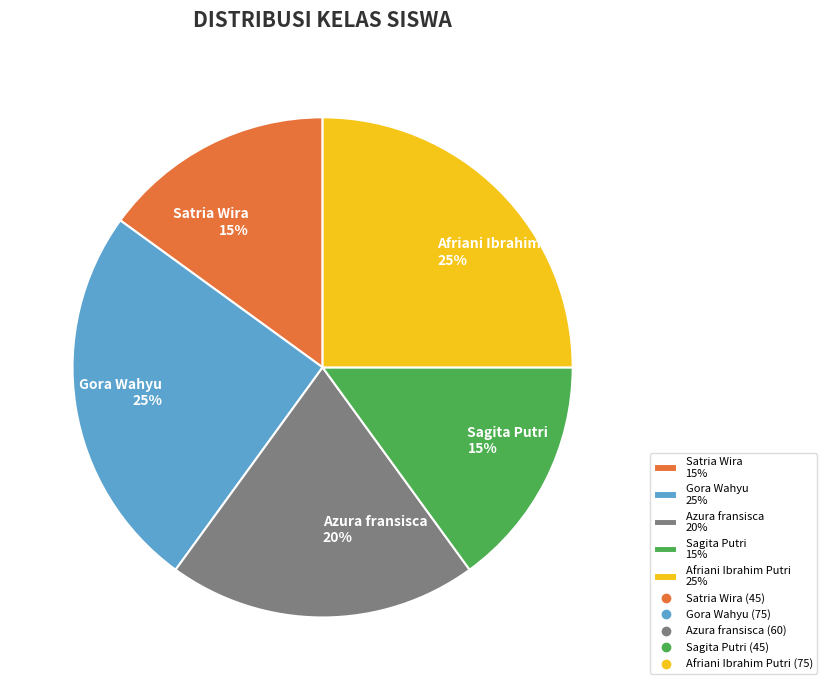

To the nearest percent, what portion does Afriani Ibrahim Putri represent?

25%